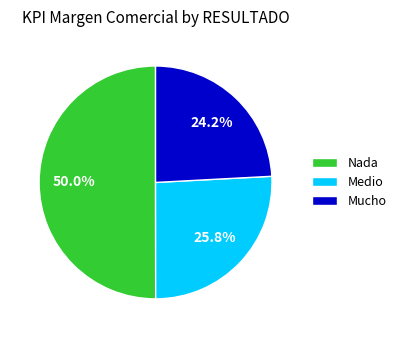

What portion of the pie excludes Medio?

74.2%